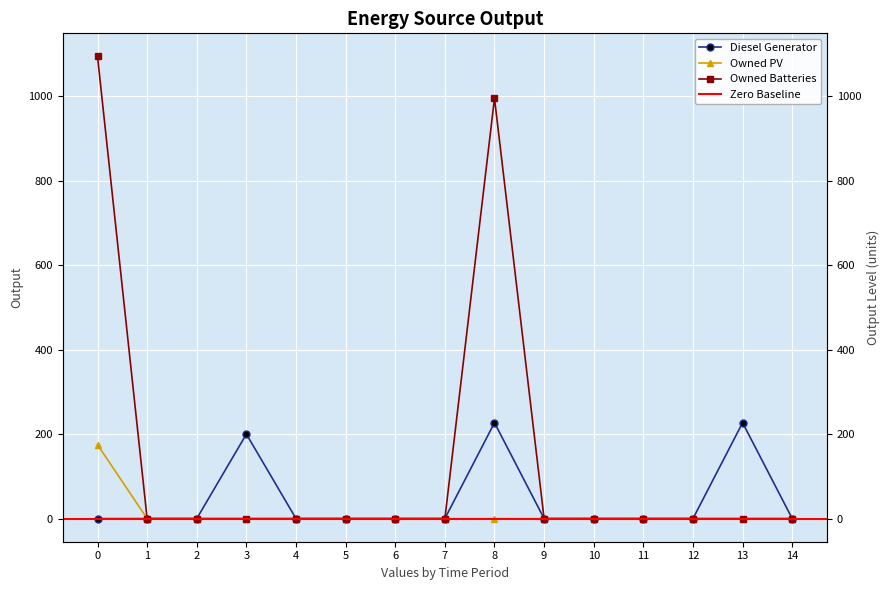

True or false: Owned PV has more than 1 points higher than both neighbors.

False